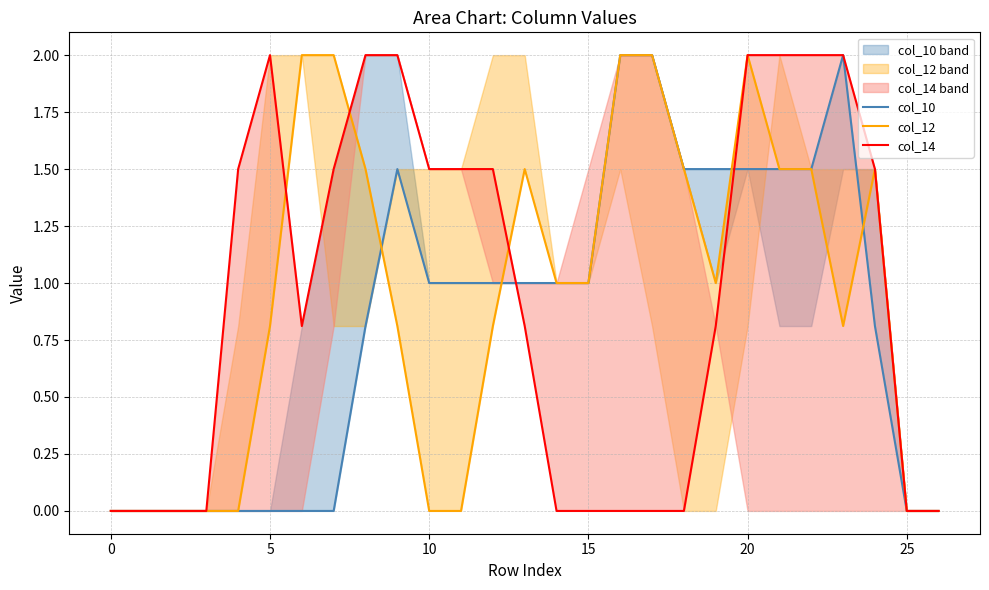

Which series has the widest spread of values?

col_10